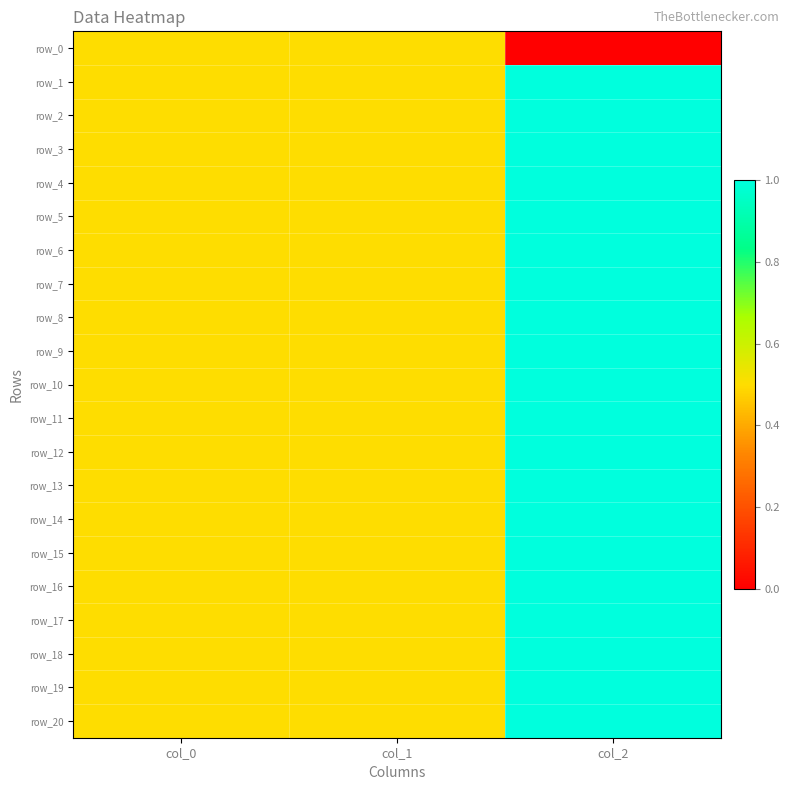

Which category has the lowest value across all series?

col_2